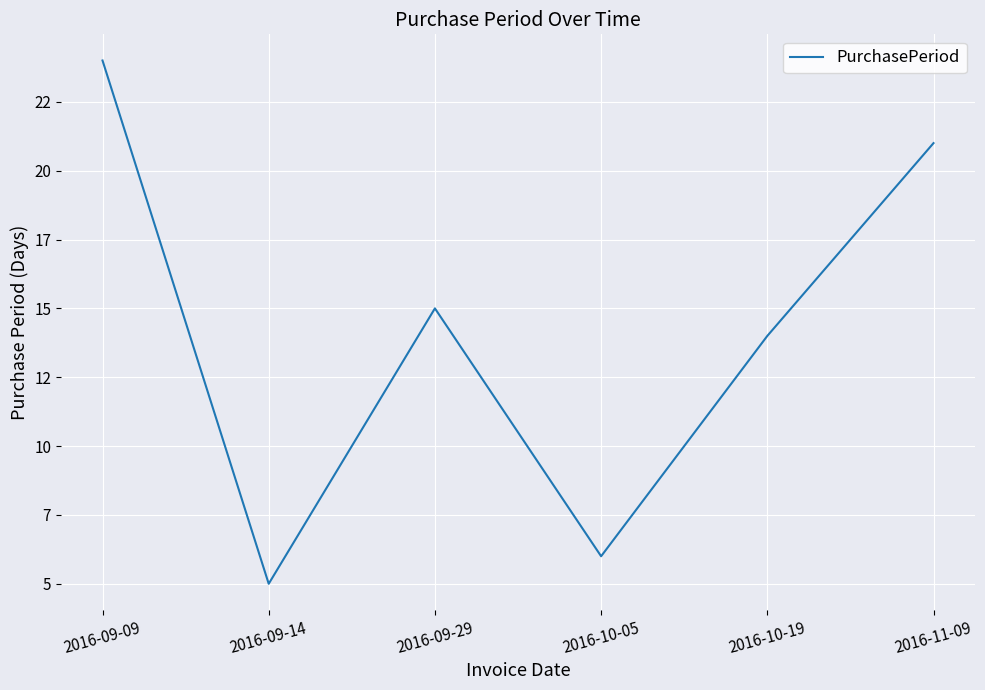

What is the smallest value displayed?

5